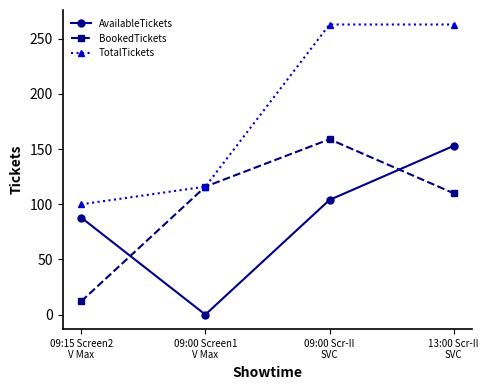

What is the approximate value of AvailableTickets at 13:00 Scr-II
SVC, to the nearest 10?

150